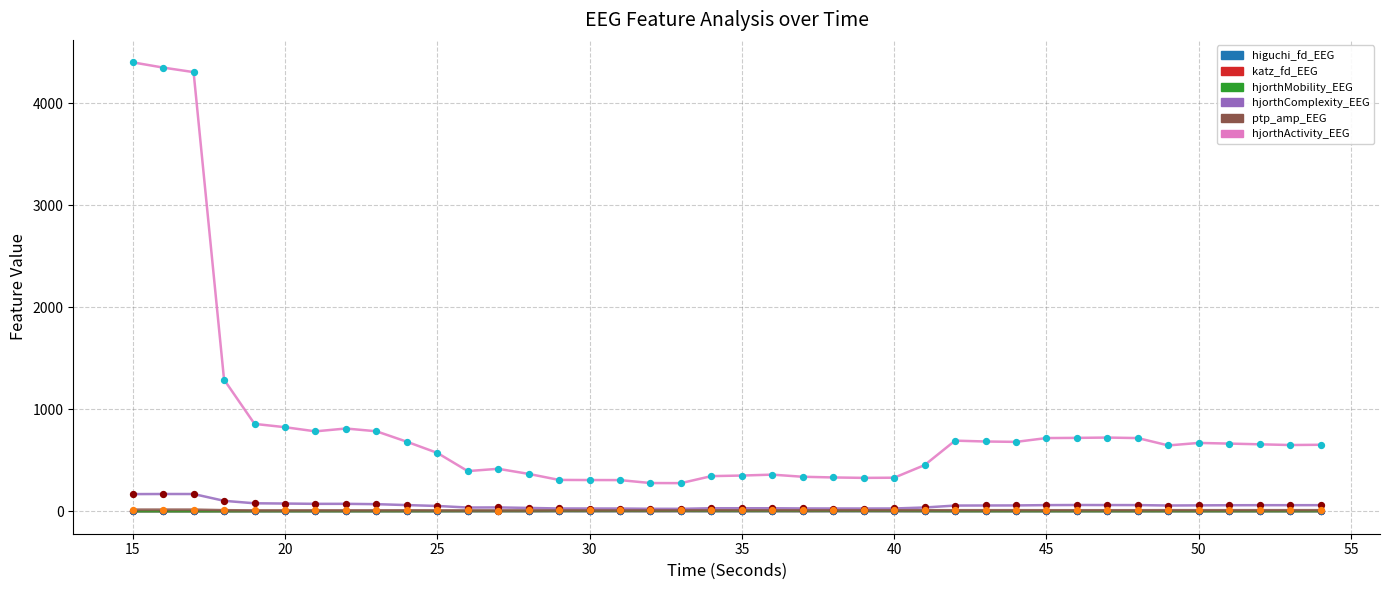

What are all the series names shown in the legend?

higuchi_fd_EEG, katz_fd_EEG, hjorthMobility_EEG, hjorthComplexity_EEG, ptp_amp_EEG, hjorthActivity_EEG